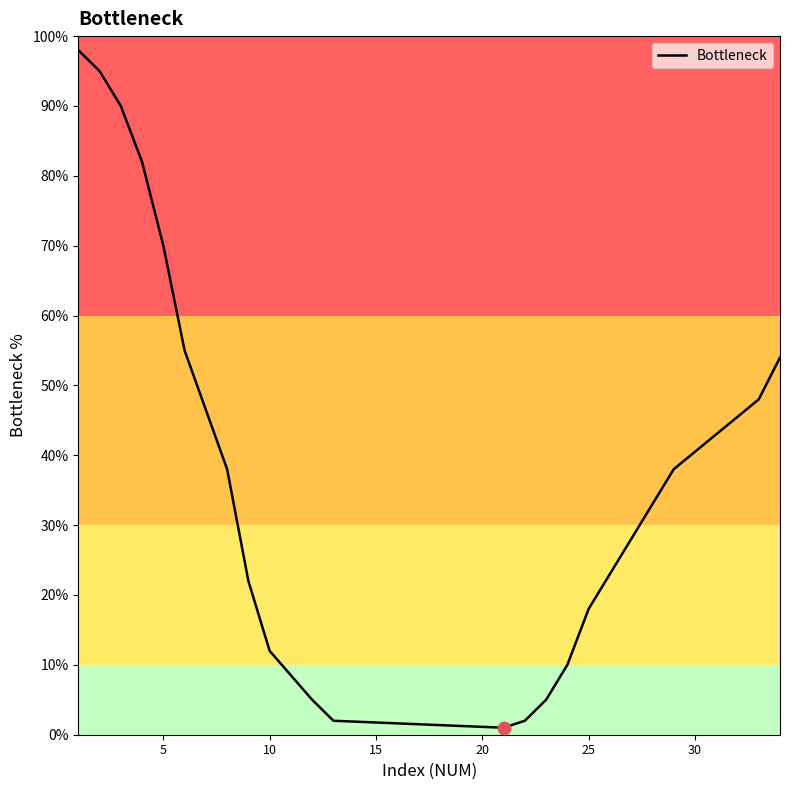

What is the difference between the maximum and minimum values?

97